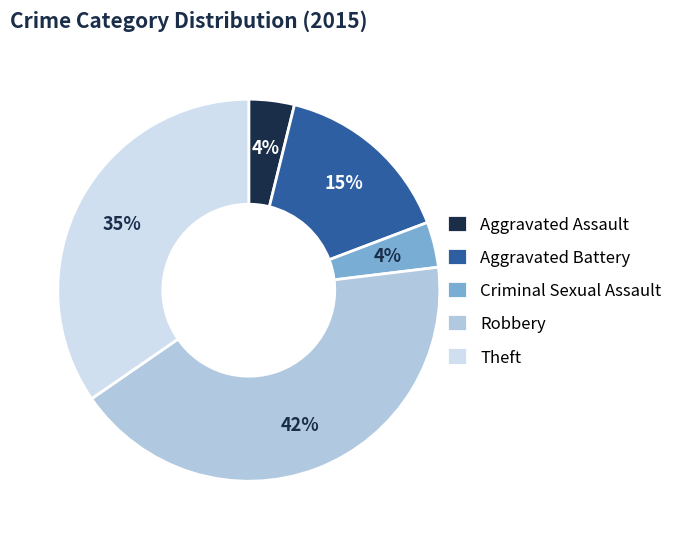

To the nearest percent, what percentage of the pie is Criminal Sexual Assault?

4%